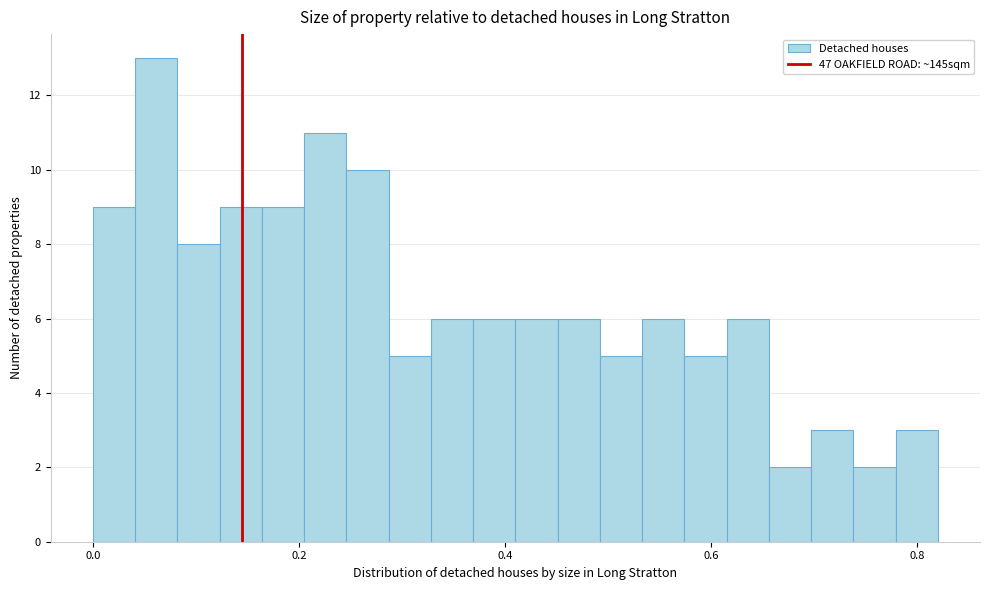

Around what value on the x-axis is the tallest bar? Give the approximate position of its centre, as read against the axis.

0.06